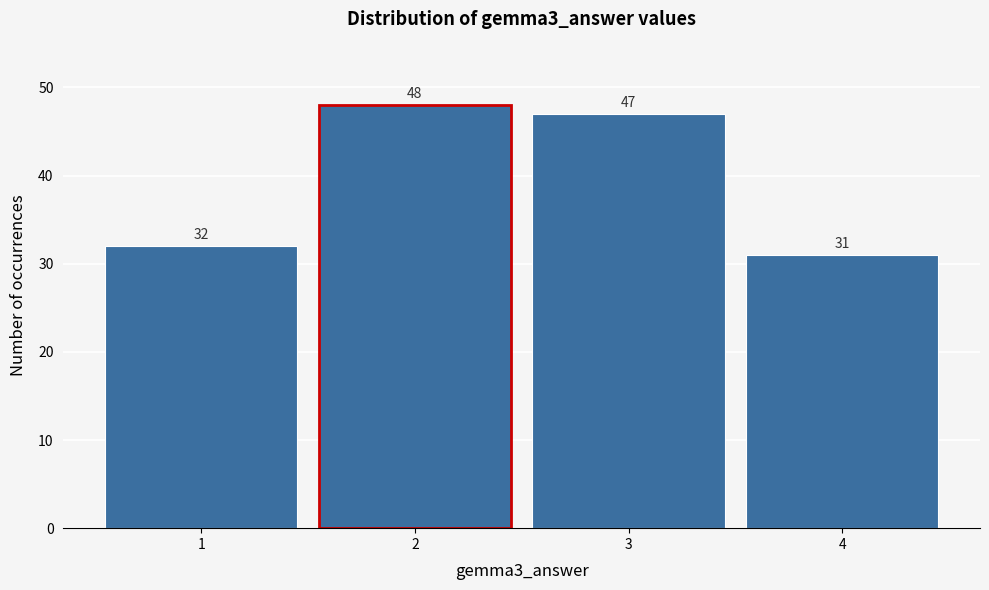

Reading right to left, list all the values displayed in this chart.

31	47	48	32